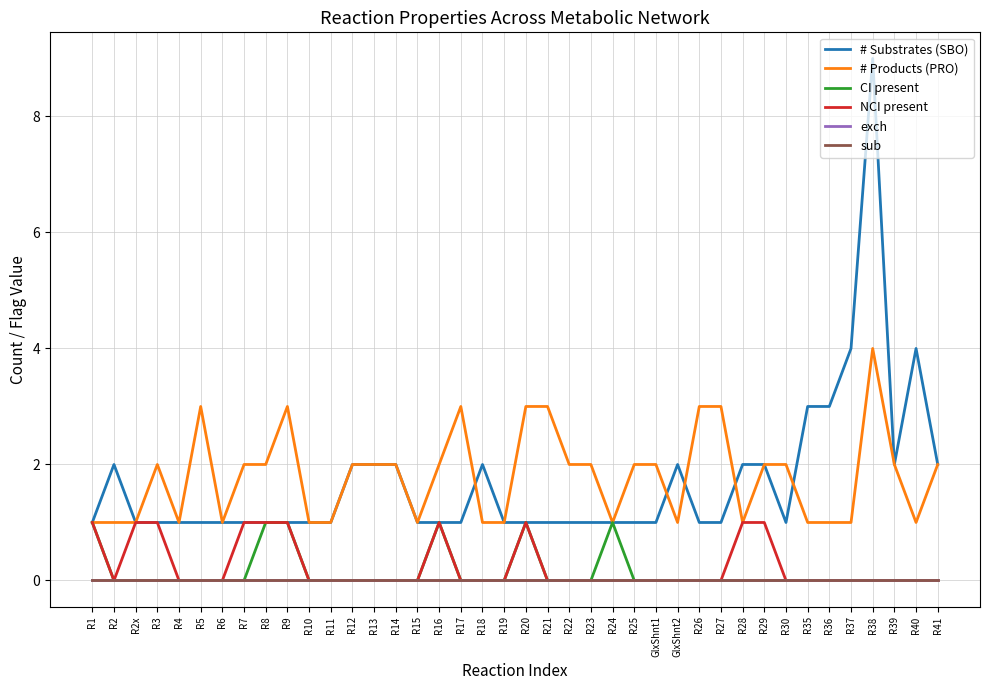

Where is CI present nearest to the value 0?

R2